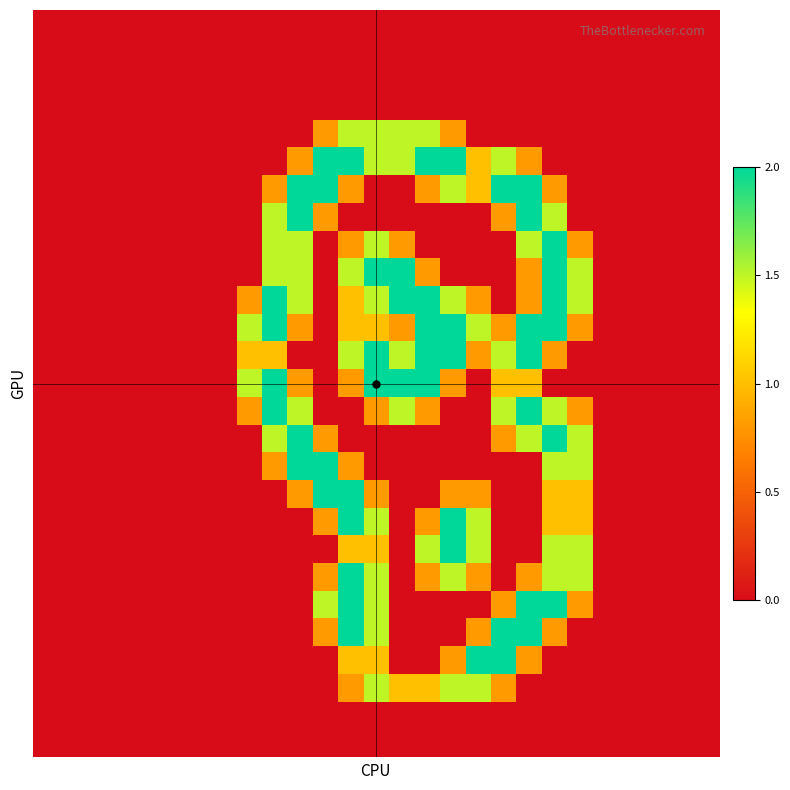

How many series are shown in this chart?

27